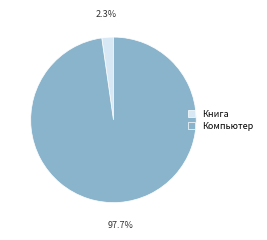

Is Компьютер the majority of the pie?

Yes